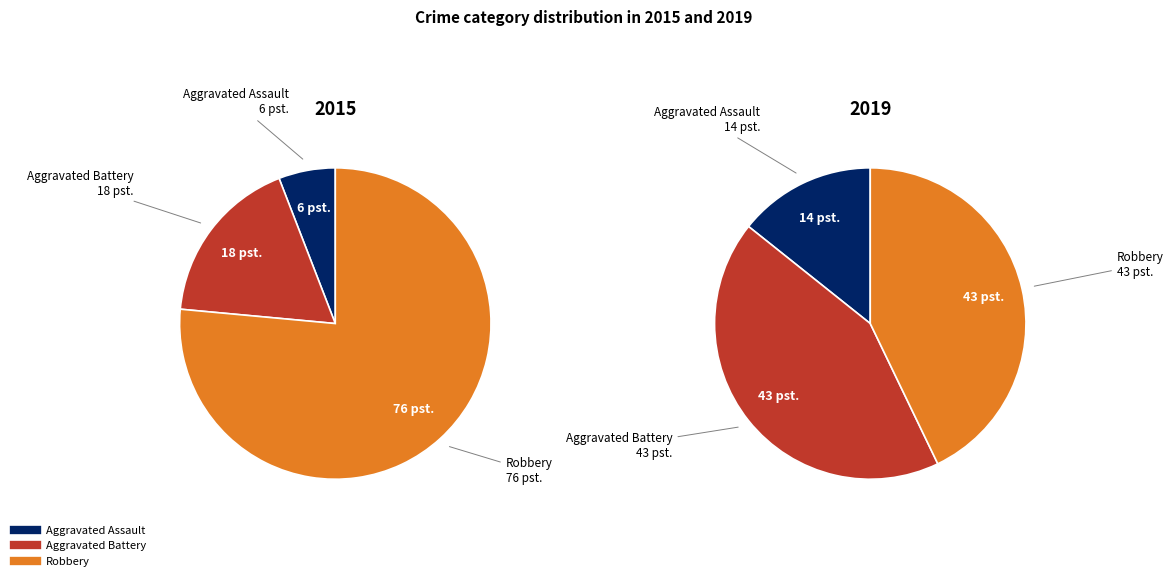

The Aggravated Assault slice represents 6% of the pie. True or false?

True